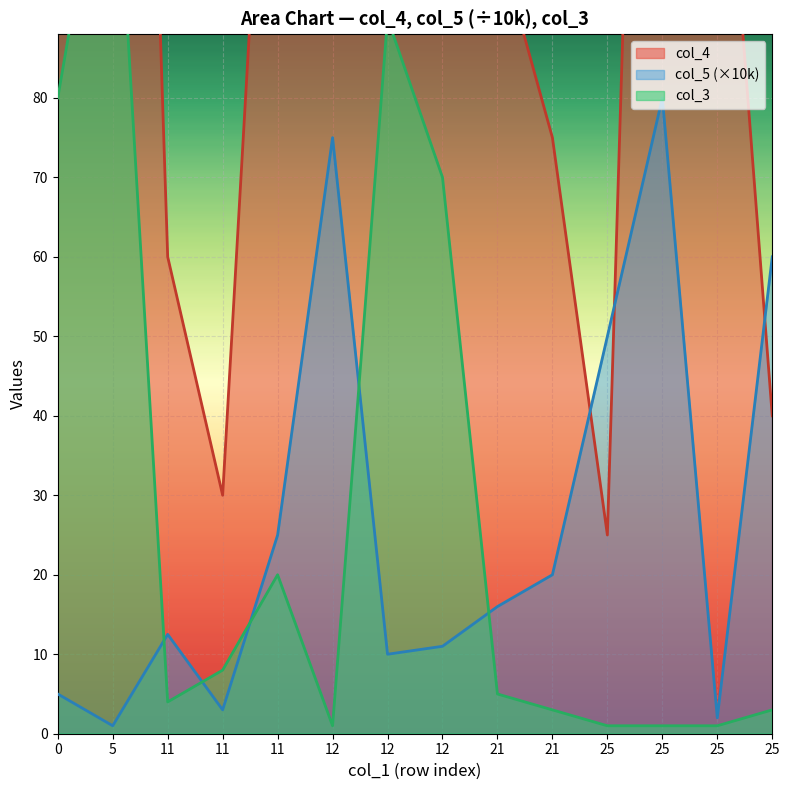

What are all the series names shown in the legend?

col_4, col_5, col_3